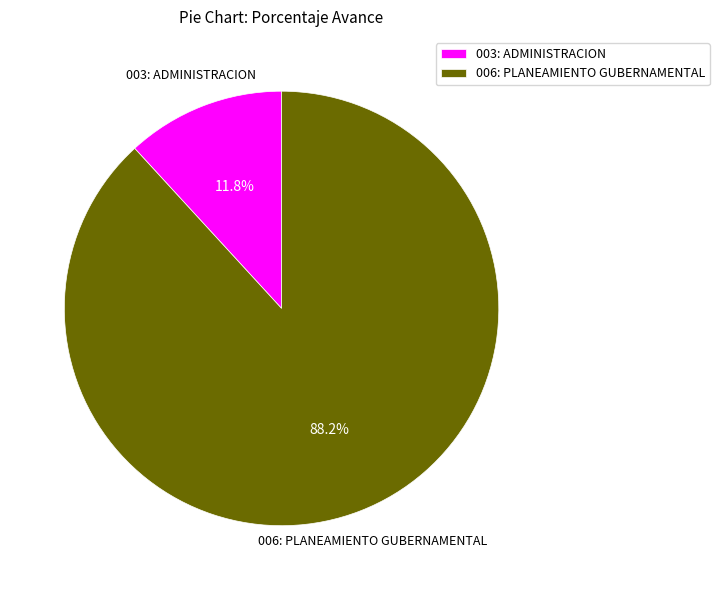

Which category accounts for the majority?

006: PLANEAMIENTO GUBERNAMENTAL